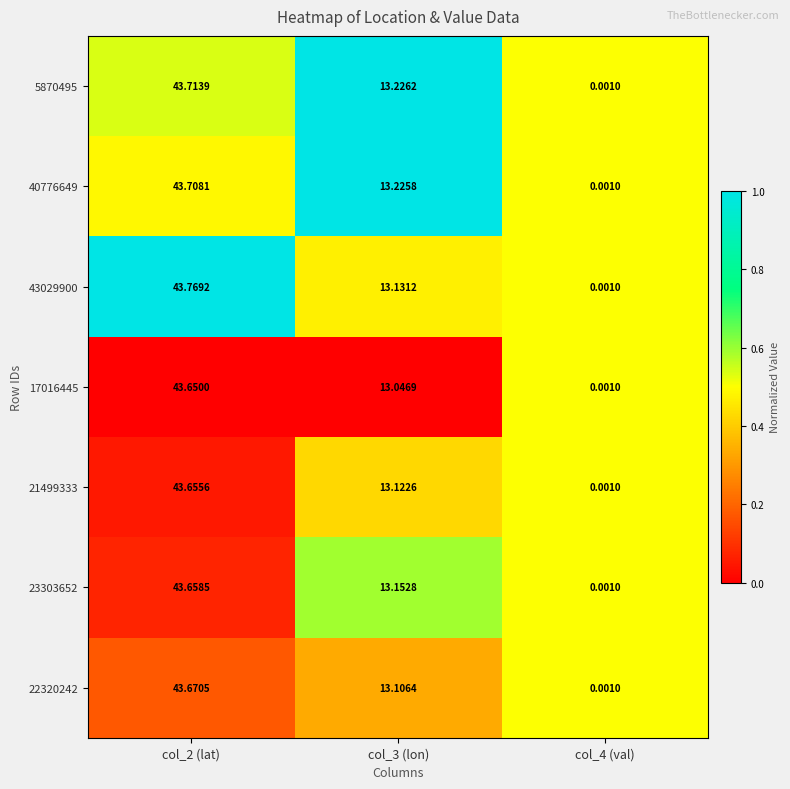

Is the value of 40776649 at col_4 (val) greater than the value of 17016445 at col_3 (lon)?

No